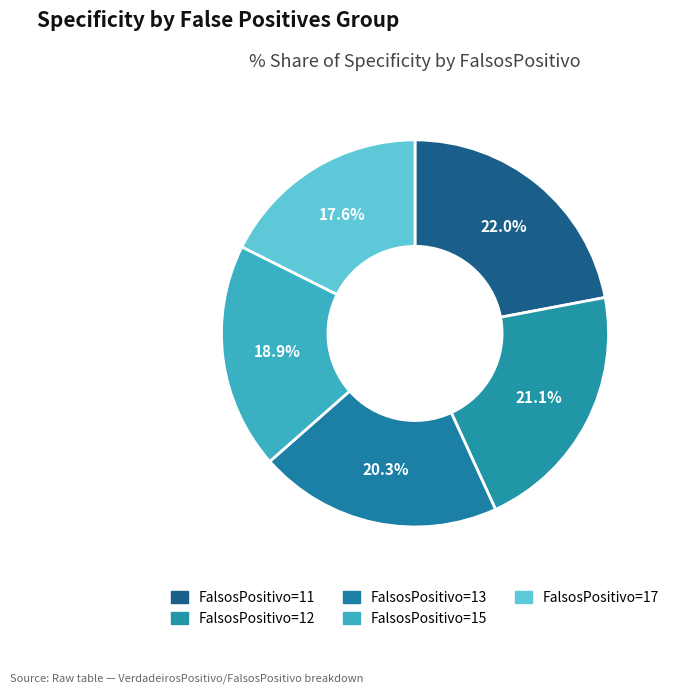

What percentage is the FalsosPositivo=11 slice, to the nearest percent?

22%